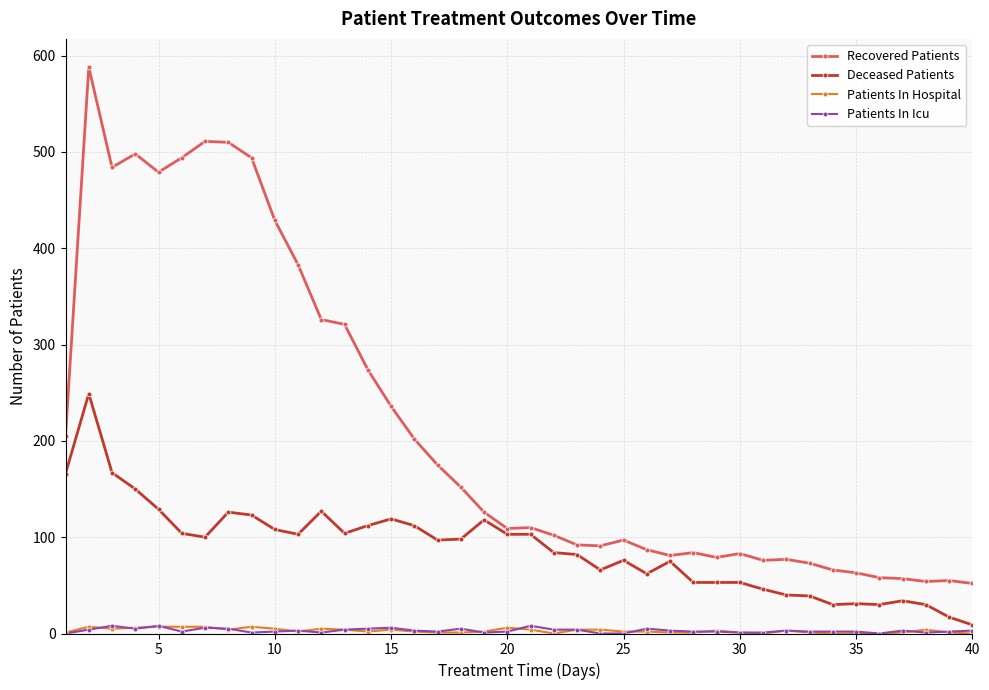

True or false: Deceased Patients and Recovered Patients intersect in this chart.

False